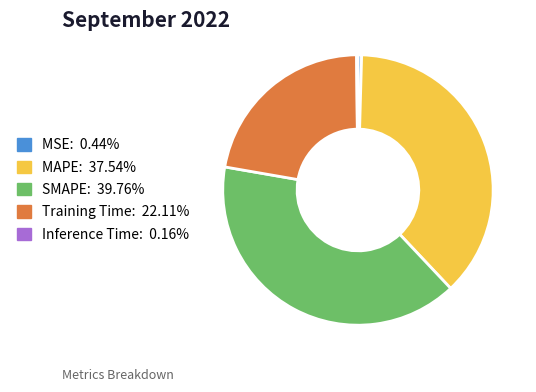

Is the sum of MAPE: 37.54% and Training Time: 22.11% greater than half?

Yes